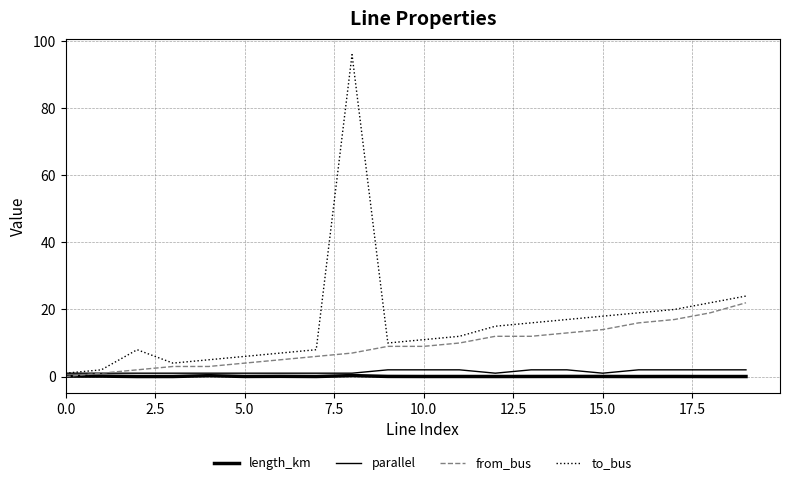

How many lines are shown in the chart?

4